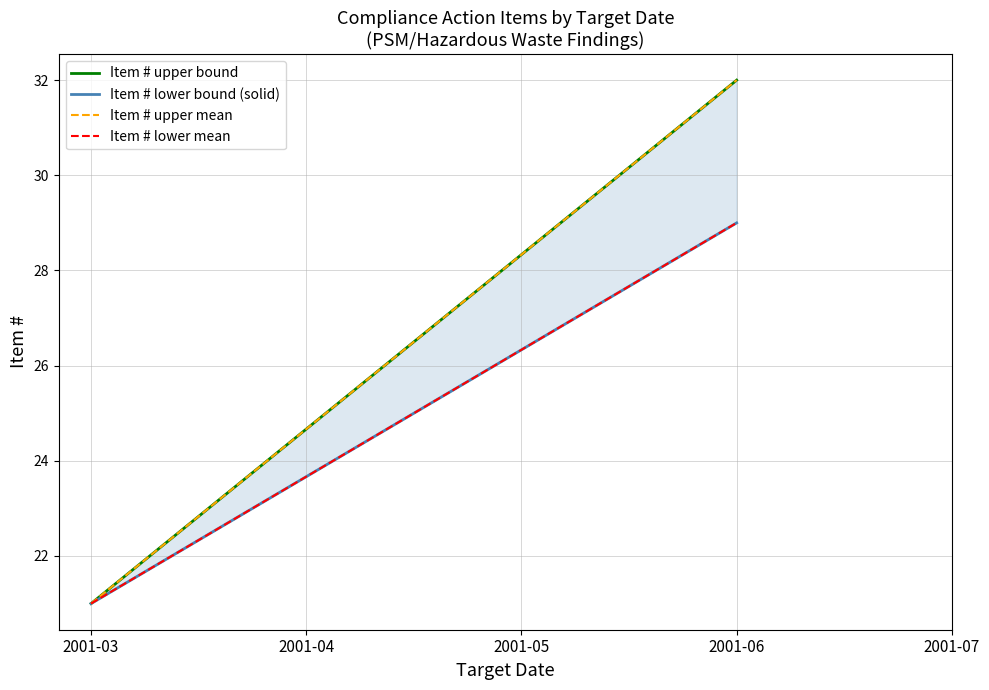

How many distinct data groups are displayed?

4